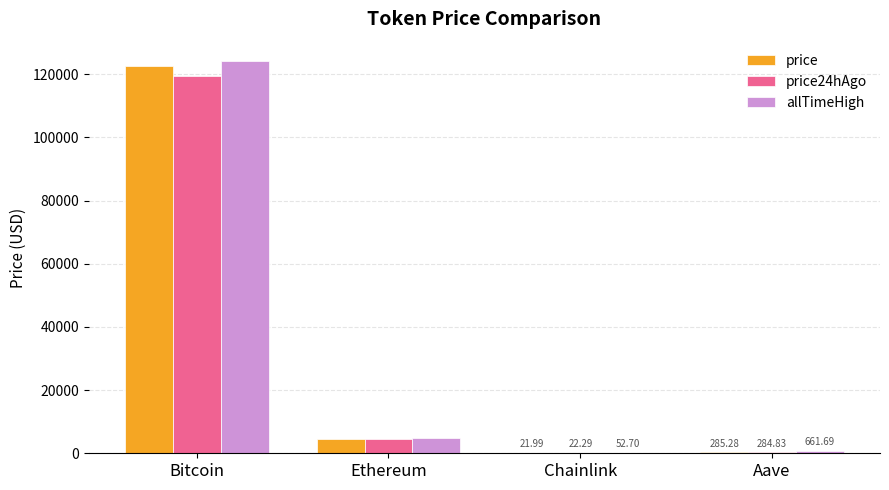

Which label corresponds to the largest value in the chart?

Bitcoin